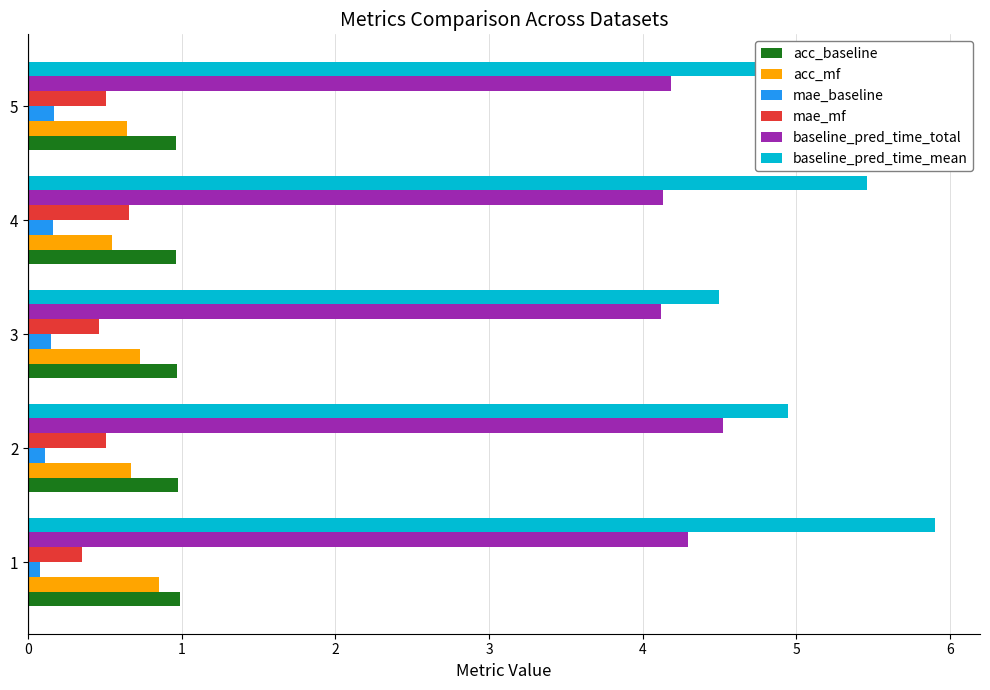

True or false: mae_mf has a value of 0.5 at 2.

True